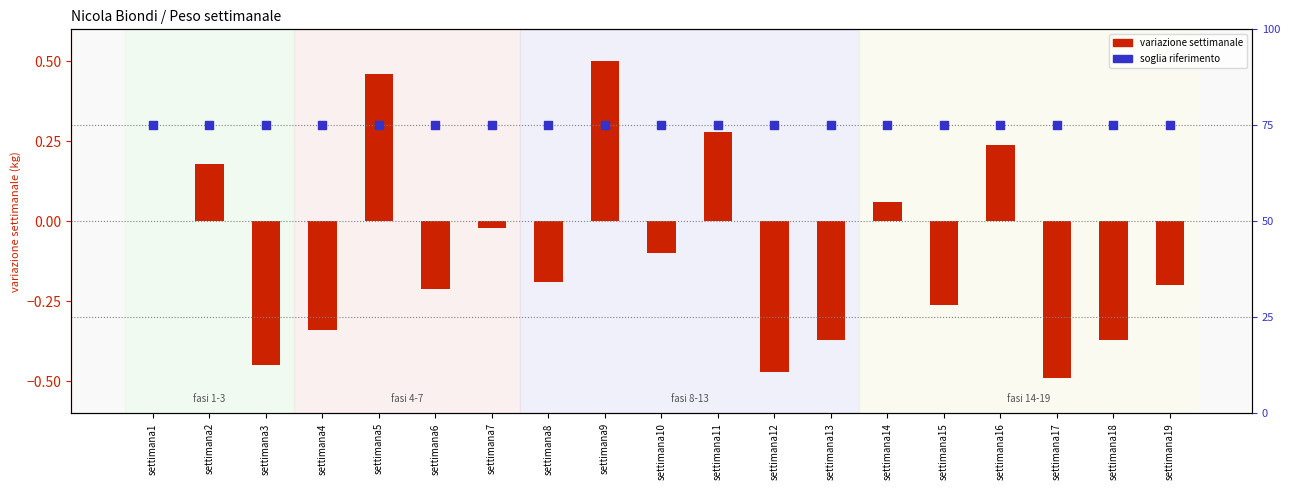

What is the change in value from settimana3 to settimana14?

+0.5